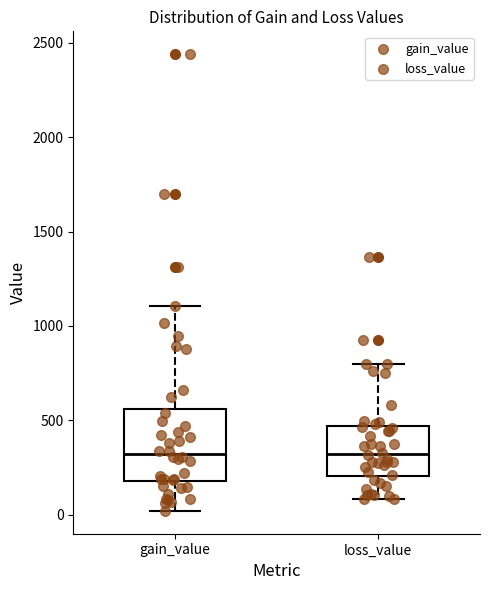

Reading left to right, read every box against the y-axis: the position of its median line, the range the box covers, and the ends of its whiskers. The values are not printed on the chart, so give them approximately, as read against the axis.

gain_value: median 300, box 200 to 550, whiskers 0 to 1100
loss_value: median 300, box 200 to 450, whiskers 100 to 800